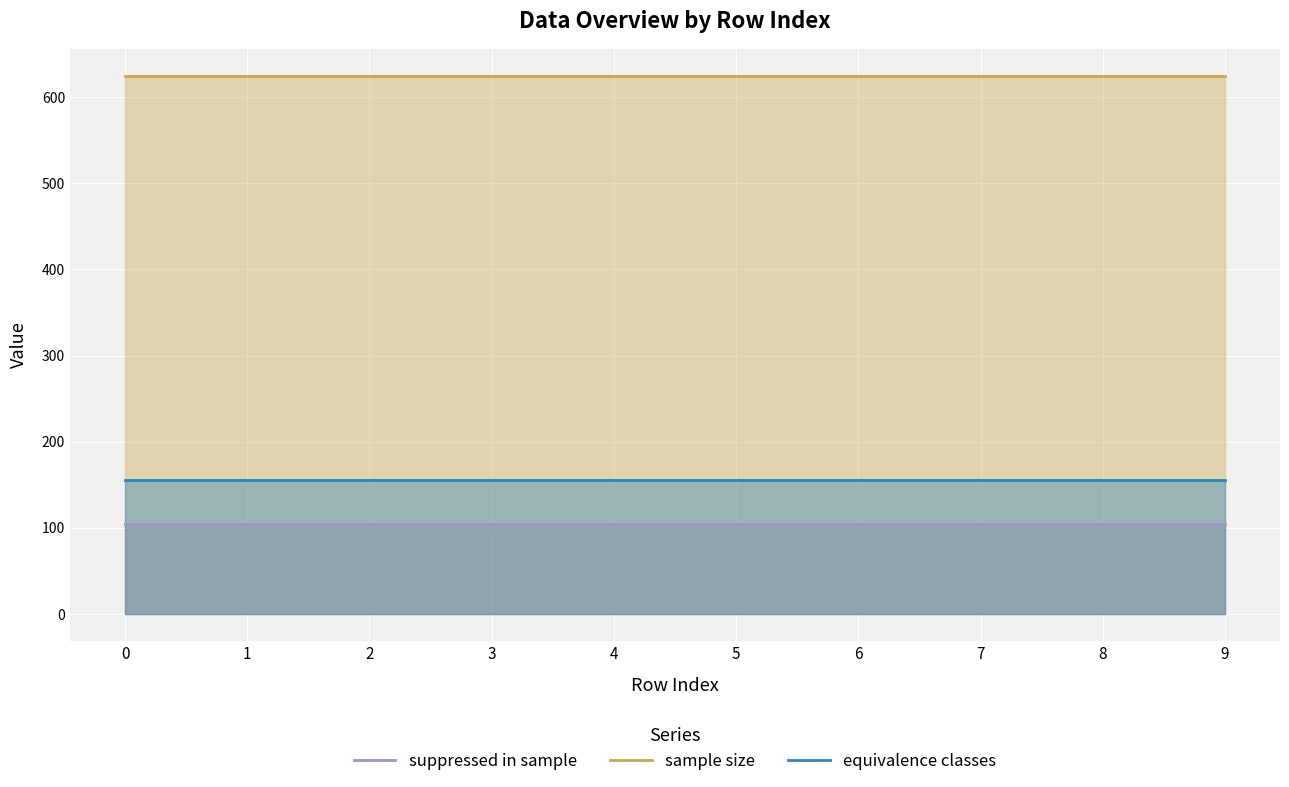

True or false: equivalence classes has more than 2 points higher than both neighbors.

False